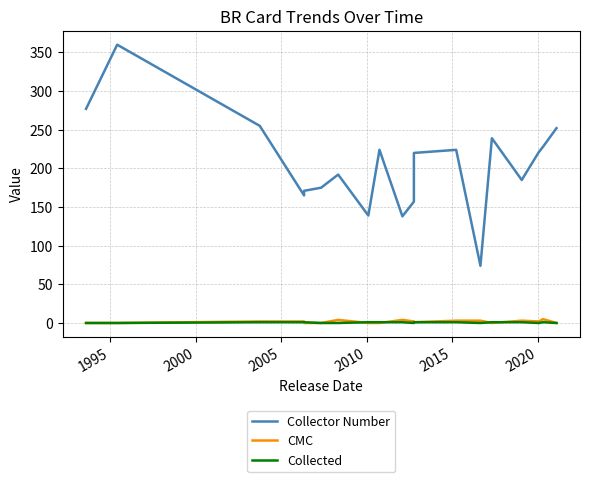

What is the value of the CMC point at the 10th from the left?

4